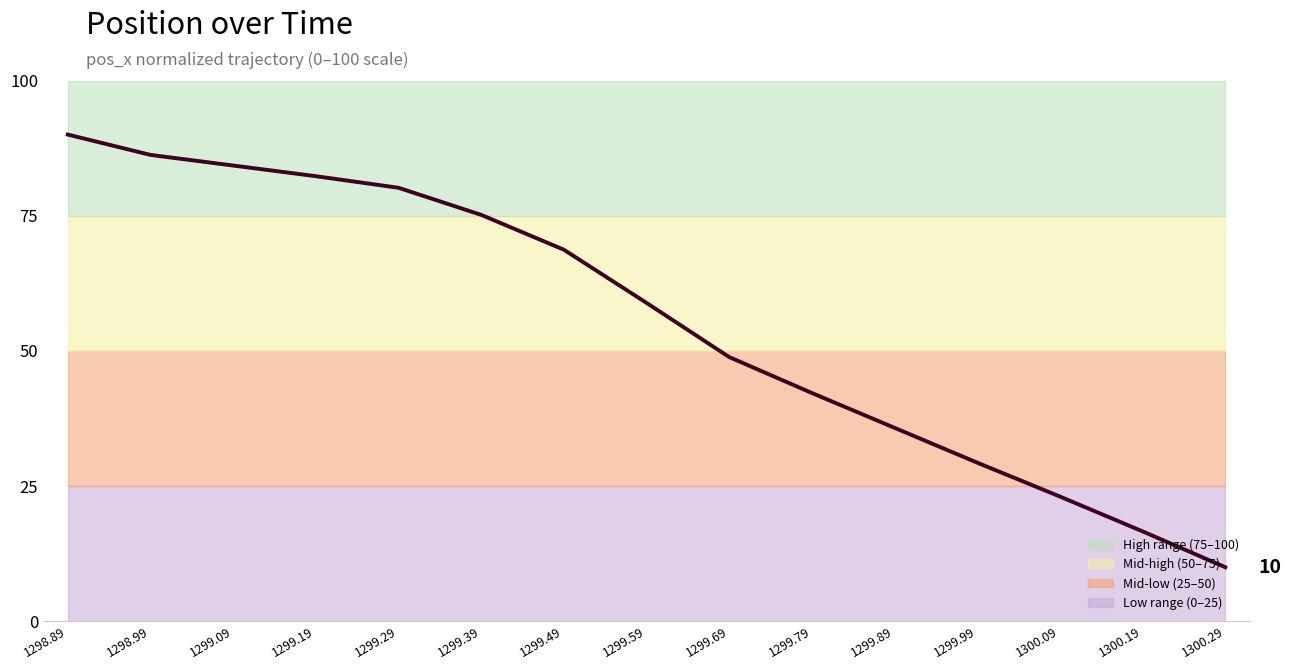

Rank the categories by value from lowest to highest.

1300.29, 1300.19, 1300.09, 1299.99, 1299.89, 1299.79, 1299.69, 1299.59, 1299.49, 1299.39, 1299.29, 1299.19, 1299.09, 1298.99, 1298.89